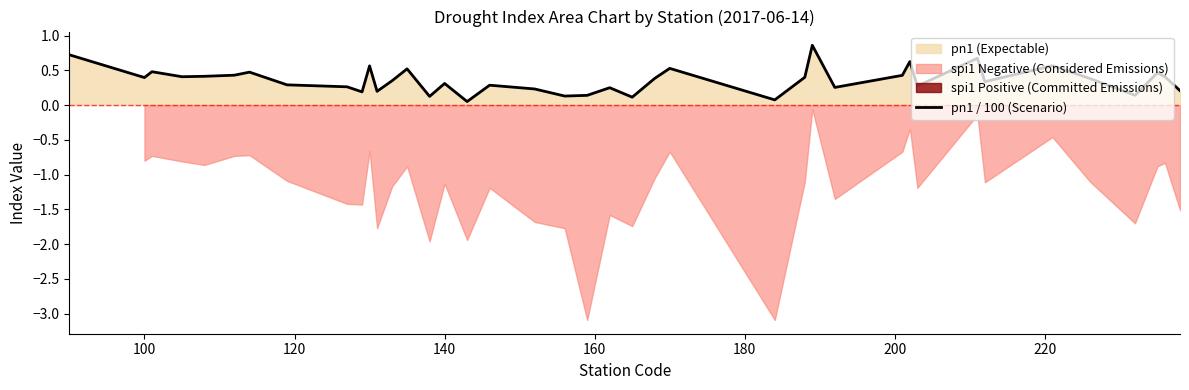

Reading left to right, transcribe all the data shown in this chart.

0.7	0.4	0.5	0.4	0.4	0.4	0.5	0.3	0.3	0.2	0.6	0.2	0.3	0.5	0.1	0.3	0.1	0.3	0.2	0.1	0.1	0.2	0.1	0.4	0.5	0.1	0.4	0.9	0.3	0.4	0.6	0.3	0.7	0.3	0.6	0.4	0.1	0.5	0.4	0.2